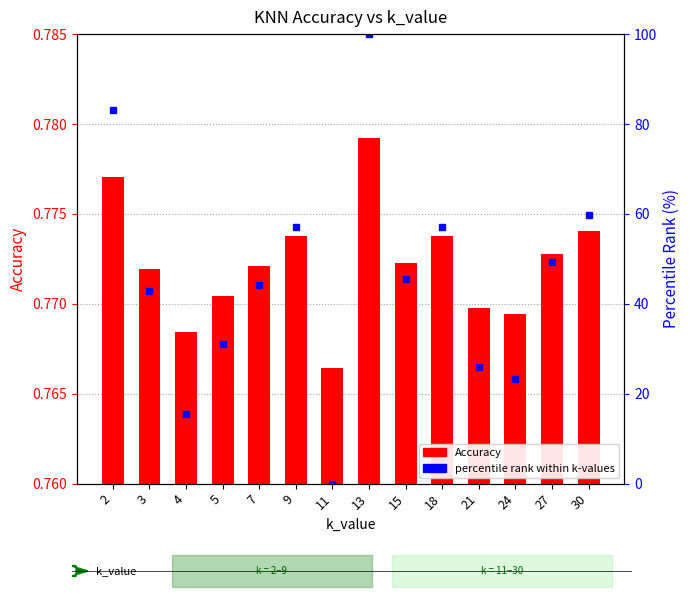

Reading left to right, what are all the values shown in this chart?

Accuracy: 2=0.8	3=0.8	4=0.8	5=0.8	7=0.8	9=0.8	11=0.8	13=0.8	15=0.8	18=0.8	21=0.8	24=0.8	27=0.8	30=0.8
percentile rank within k-values: 2=83.1	3=42.9	4=15.6	5=31.2	7=44.2	9=57.1	11=0.0	13=100.0	15=45.5	18=57.1	21=26.0	24=23.4	27=49.4	30=59.7